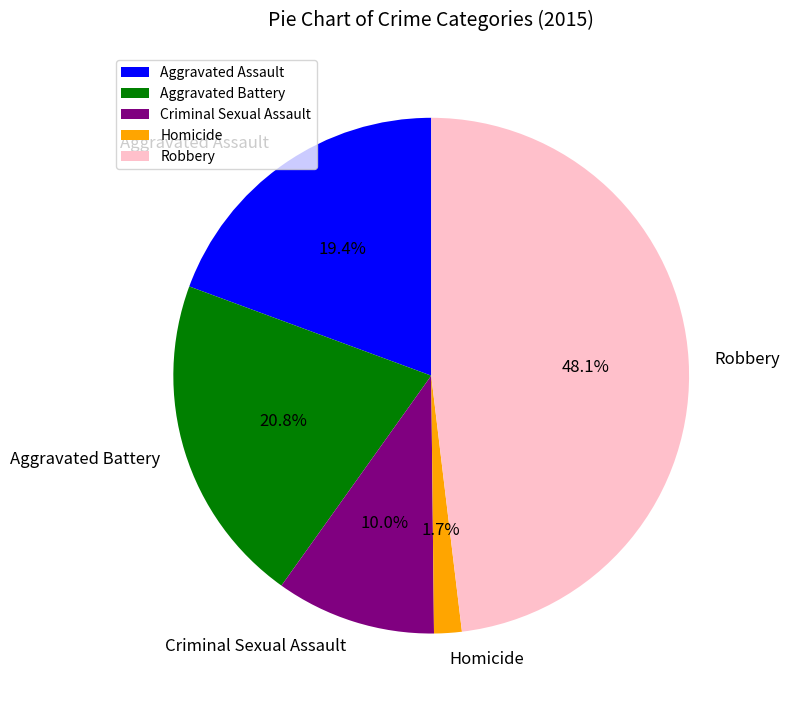

Does Criminal Sexual Assault account for over 50% of the chart?

No